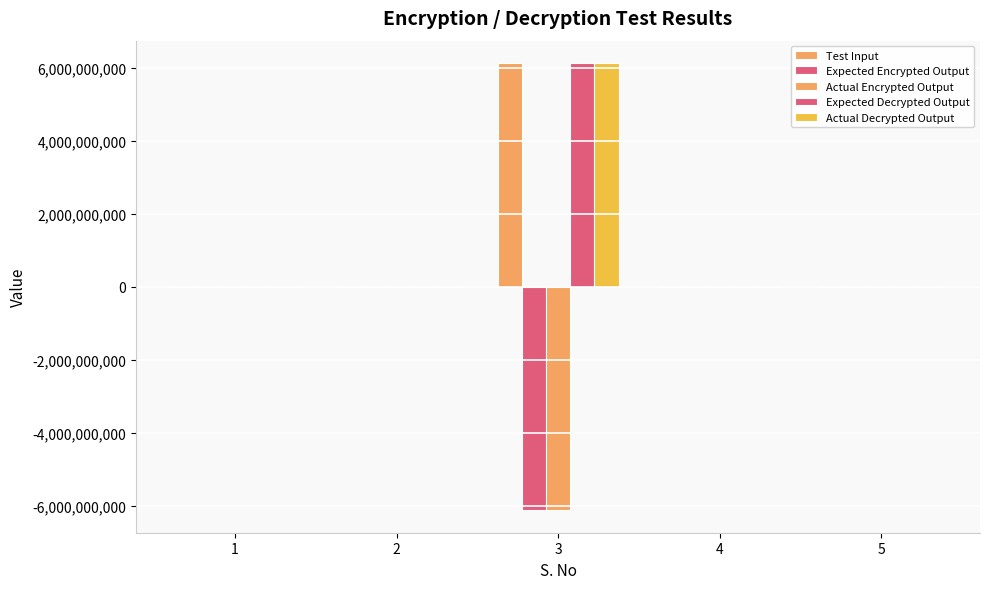

What is the approximate value of Actual Decrypted Output at 2, to the nearest 50?

100